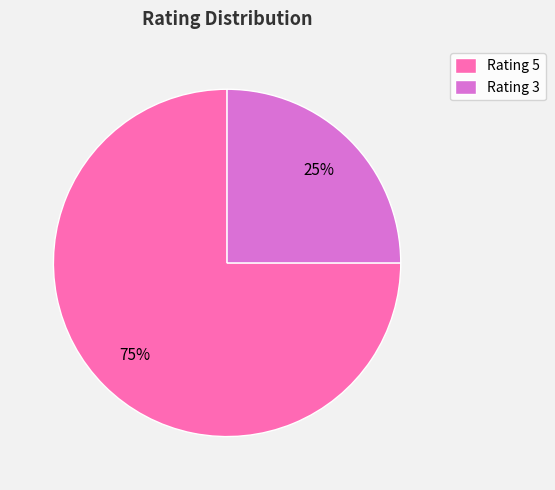

Is it true that Rating 5 is 68% of the pie?

False